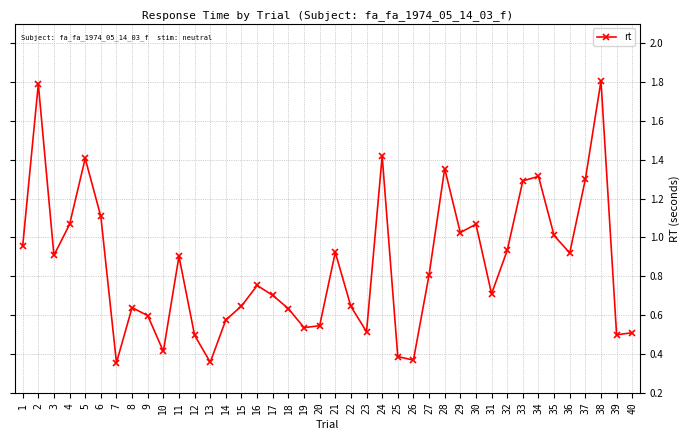

The value at 22 is 0.3. True or false?

False